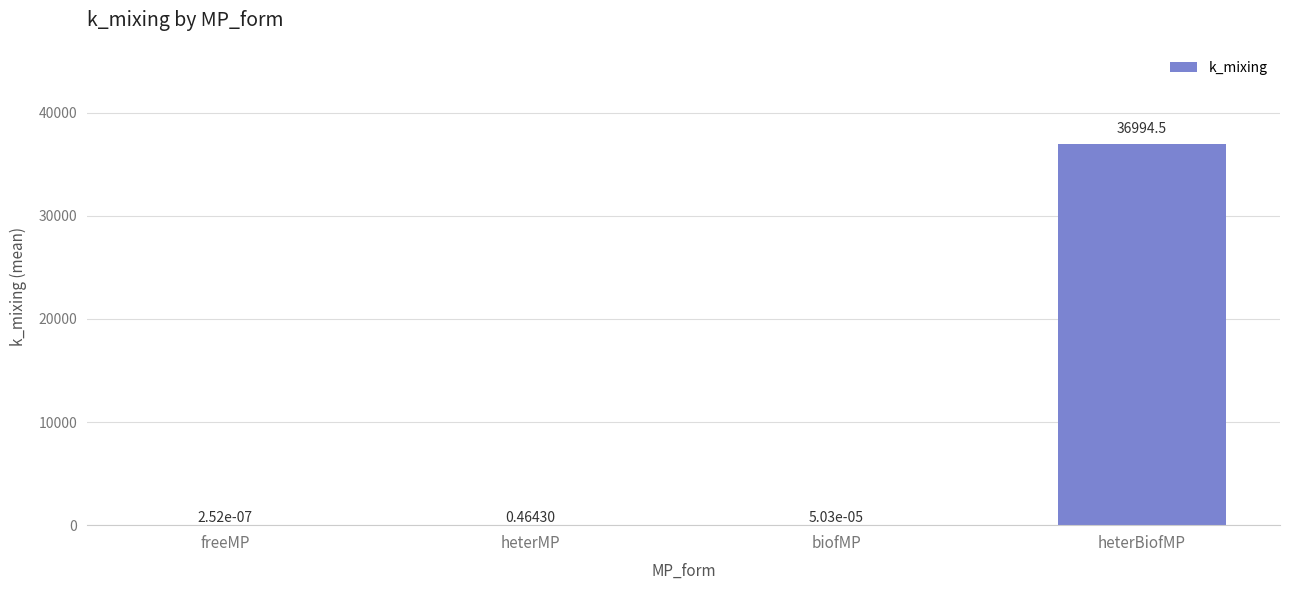

What is the change in value from freeMP to heterBiofMP?

+36994.5